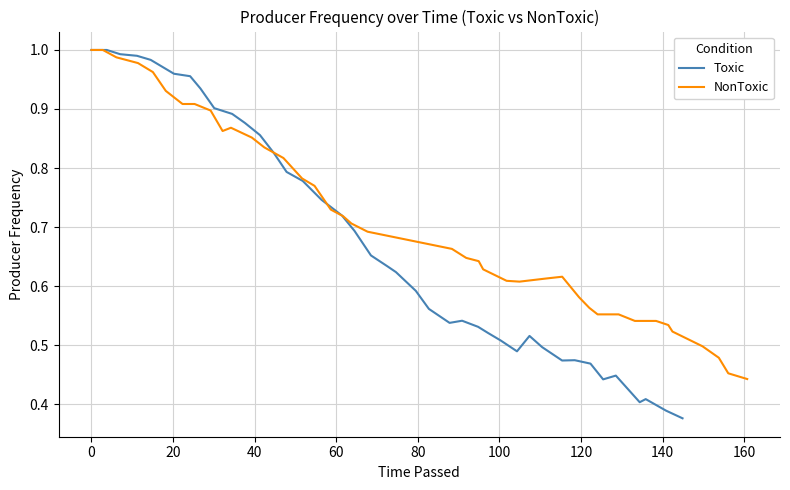

Reading left to right, what are all the values shown in this chart?

Toxic: 1.0	1.0	1.0	1.0	1.0	1.0	1.0	0.9	0.9	0.9	0.9	0.9	0.8	0.8	0.8	0.7	0.7	0.7	0.7	0.6	0.6	0.6	0.6	0.5	0.5	0.5	0.5	0.5	0.5	0.5	0.5	0.5	0.5	0.5	0.4	0.4	0.4	0.4	0.4	0.4
NonToxic: 1.0	1.0	1.0	1.0	1.0	0.9	0.9	0.9	0.9	0.9	0.9	0.9	0.8	0.8	0.8	0.8	0.7	0.7	0.7	0.7	0.7	0.6	0.6	0.6	0.6	0.6	0.6	0.6	0.6	0.6	0.6	0.6	0.5	0.5	0.5	0.5	0.5	0.5	0.5	0.4